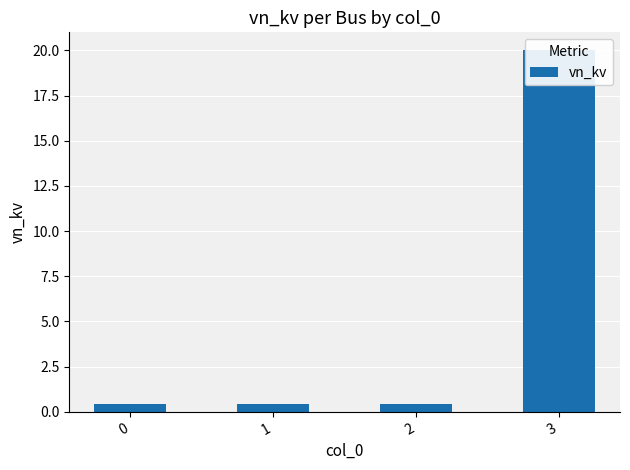

Does the chart contain any negative values?

No